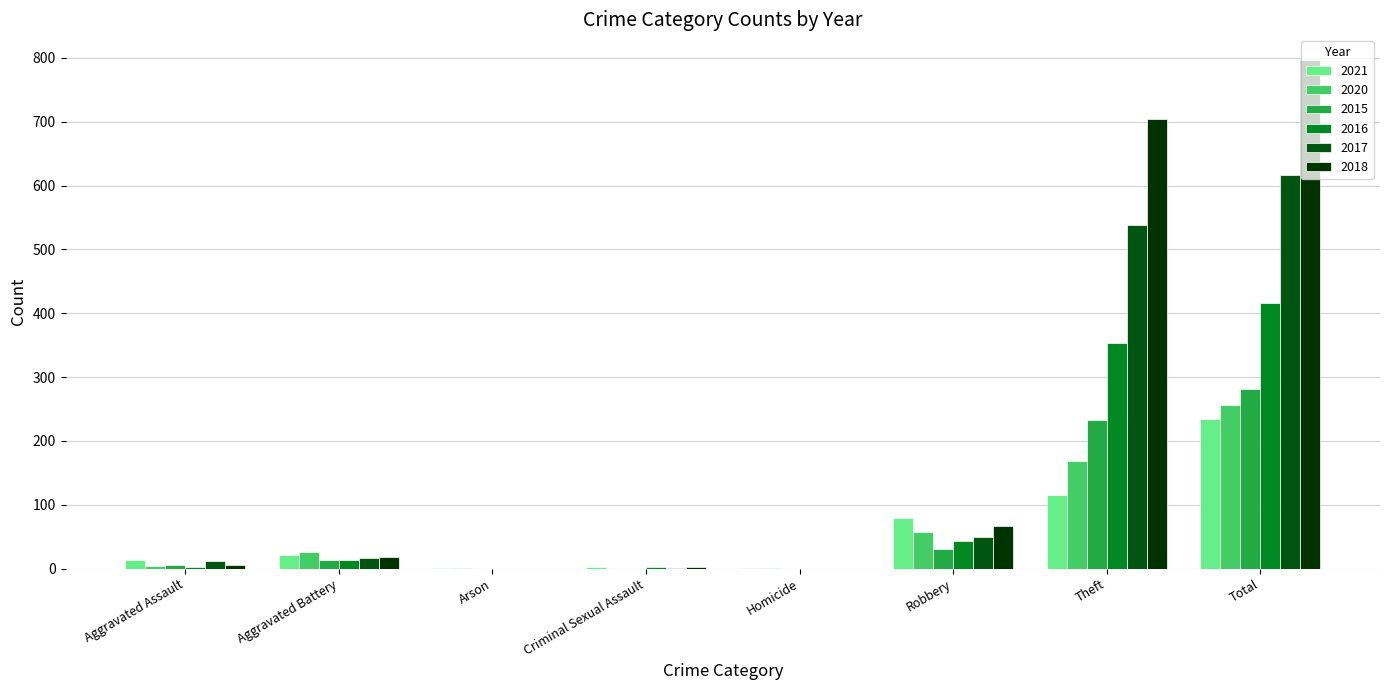

How many series are shown in this chart?

6